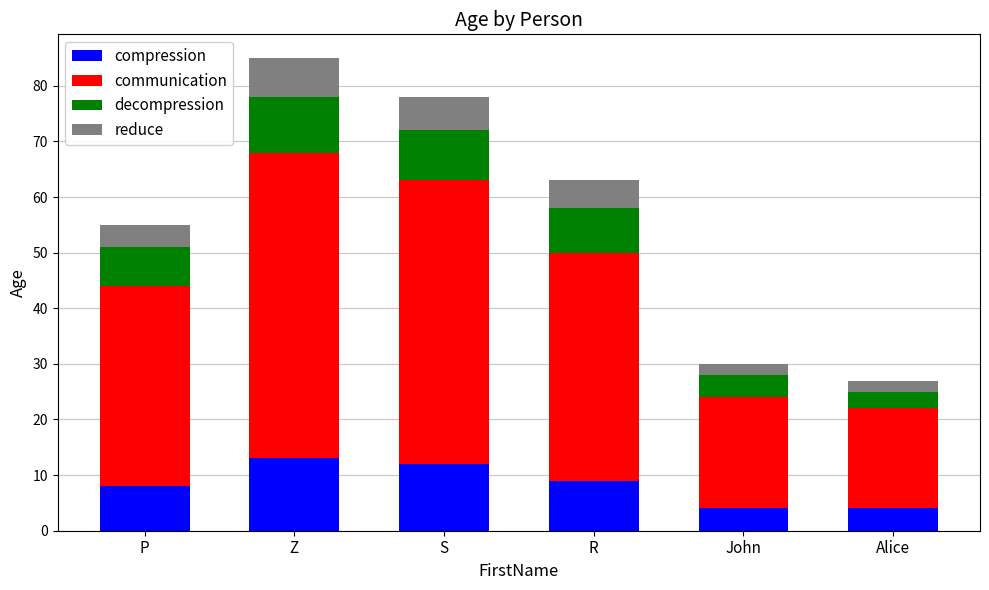

What is the average value of the compression series?

8